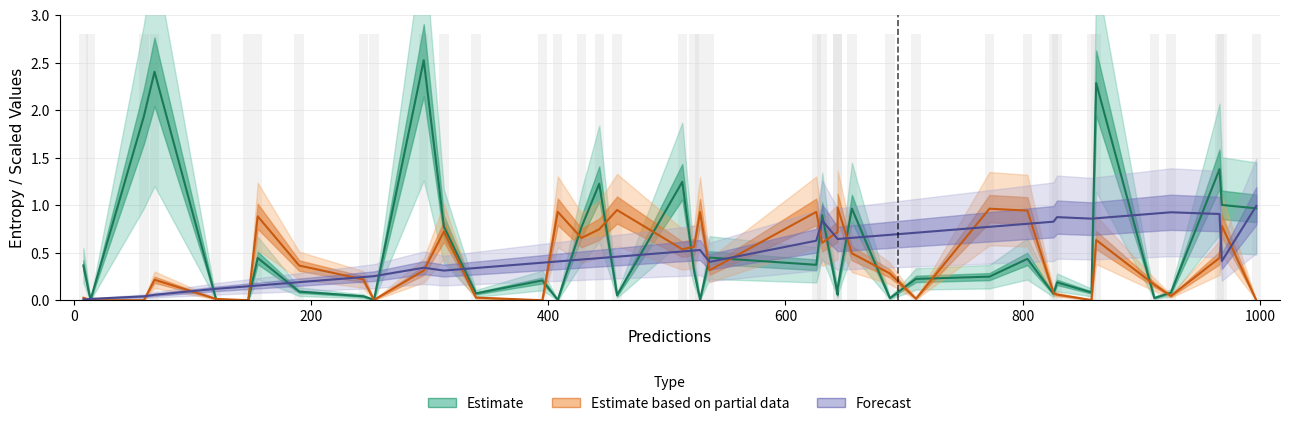

Reading left to right, what are all the values shown in this chart?

Estimate: 0.4	0.0	1.9	2.4	0.0	0.0	0.4	0.1	0.0	0.0	2.5	0.8	0.1	0.2	0.0	0.8	1.2	0.1	1.2	0.3	0.0	0.4	0.4	0.9	0.1	0.1	1.0	0.0	0.2	0.2	0.4	0.1	0.2	0.1	2.3	0.0	0.1	1.4	1.0	1.0
Estimate based on partial data: 0.0	0.0	0.0	0.2	0.0	0.0	0.9	0.4	0.2	0.0	0.3	0.7	0.0	0.0	0.9	0.7	0.7	0.9	0.5	0.6	0.9	0.3	0.9	0.6	0.7	1.0	0.5	0.3	0.0	1.0	0.9	0.1	0.1	0.0	0.6	0.2	0.0	0.4	0.8	0.0
Forecast: 0.0	0.0	0.0	0.1	0.1	0.1	0.2	0.2	0.2	0.3	0.3	0.3	0.3	0.4	0.4	0.4	0.4	0.5	0.5	0.5	0.5	0.4	0.6	0.8	0.6	0.6	0.7	0.7	0.7	0.8	0.8	0.8	0.9	0.9	0.9	0.9	0.9	0.9	0.4	1.0